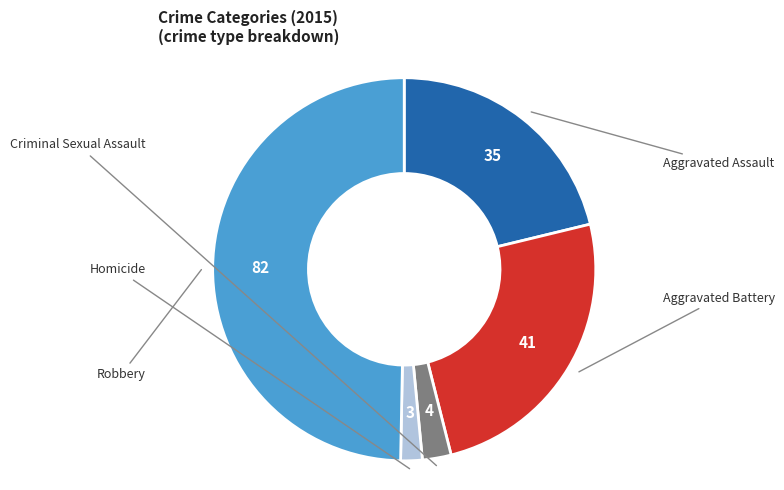

To the nearest percent, what is the difference between the largest and smallest slice percentages?

48%